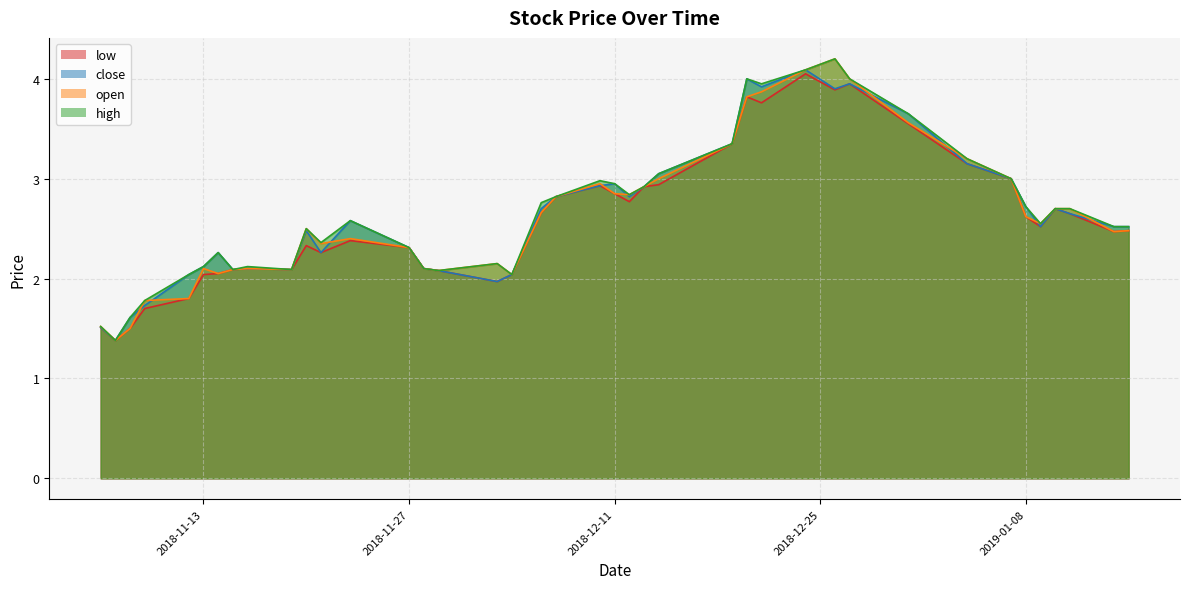

At which label is close closest to 2?

2018-12-03